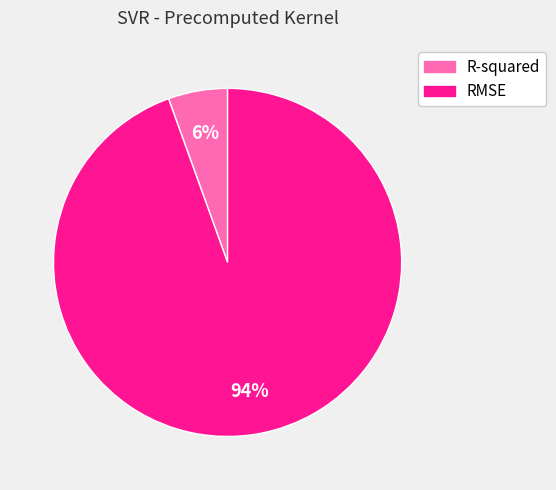

Is it true that R-squared is 6% of the pie?

True